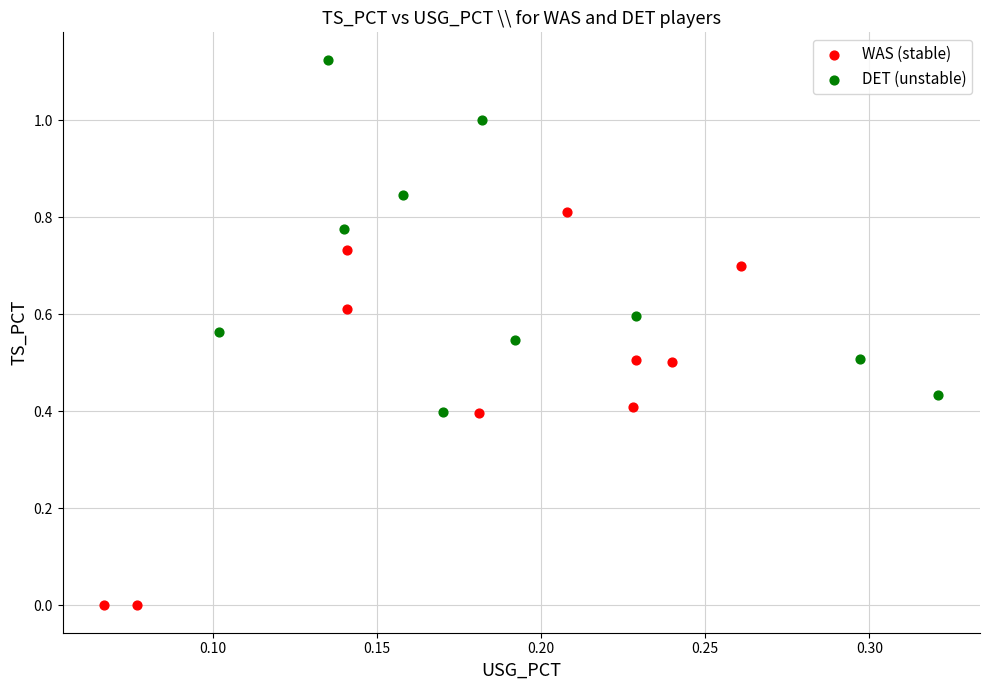

What are all the series names shown in the legend?

WAS (stable), DET (unstable)